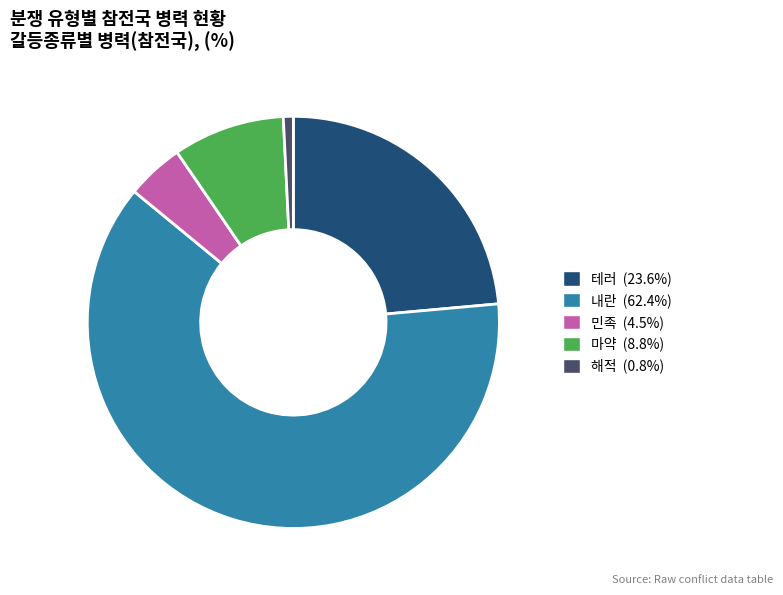

Which slice represents more than half of the pie?

내란